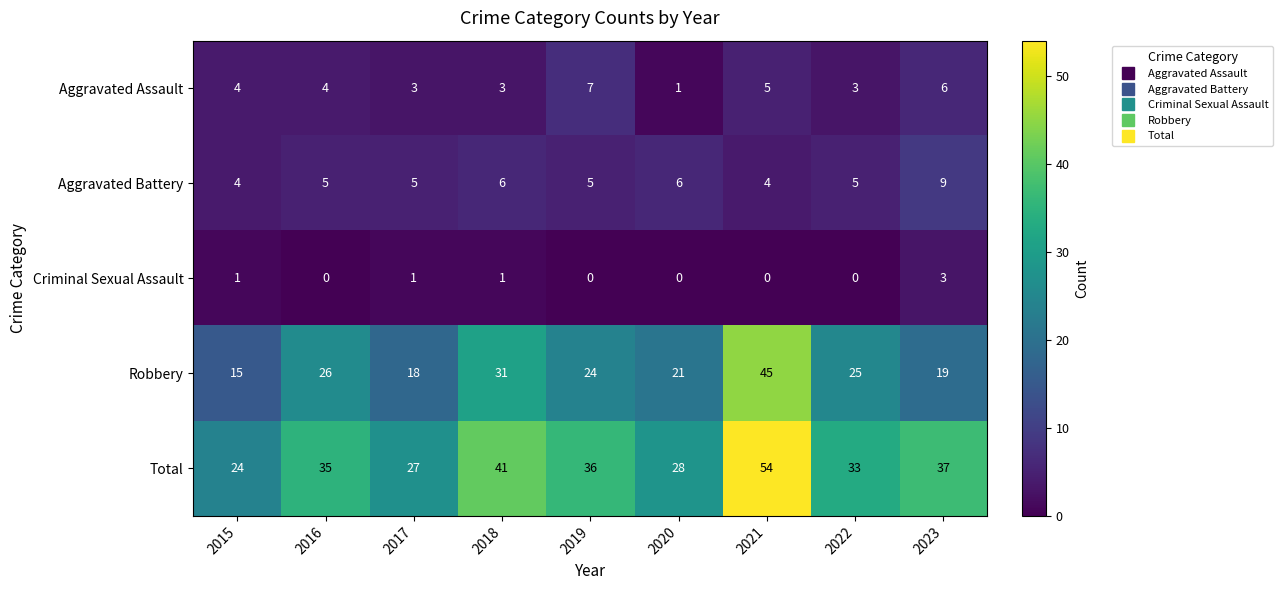

Which category has the highest value in the Aggravated Battery series?

2023